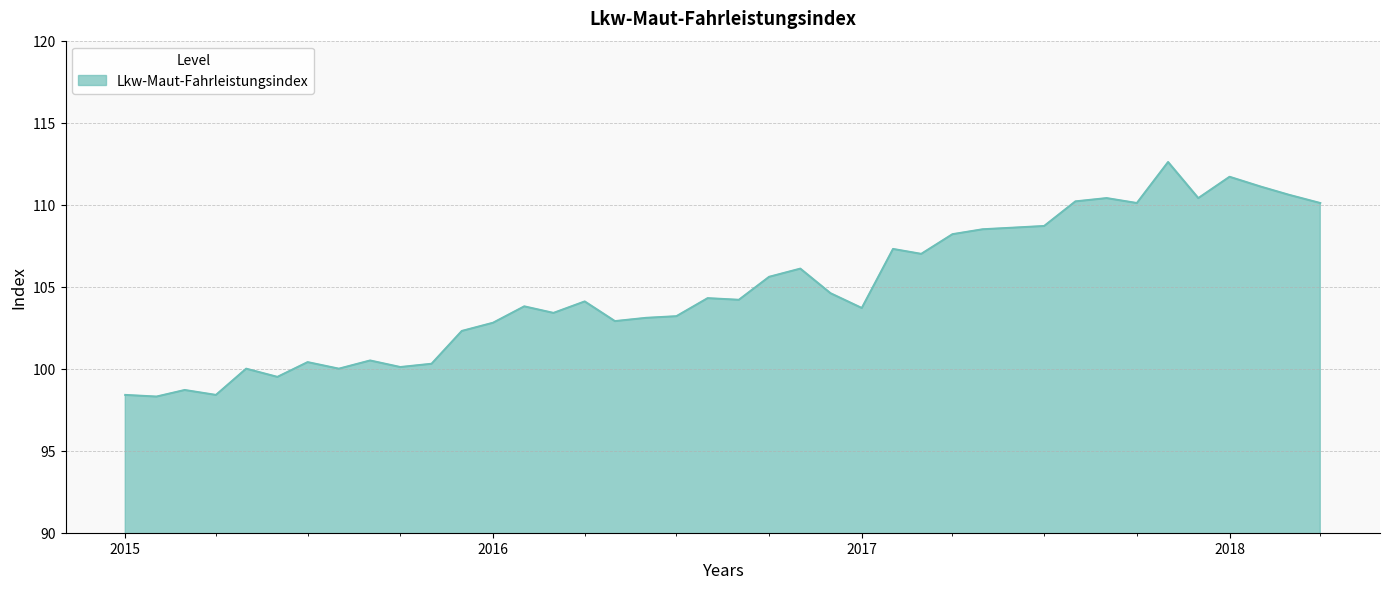

What is the greatest value displayed?

112.6